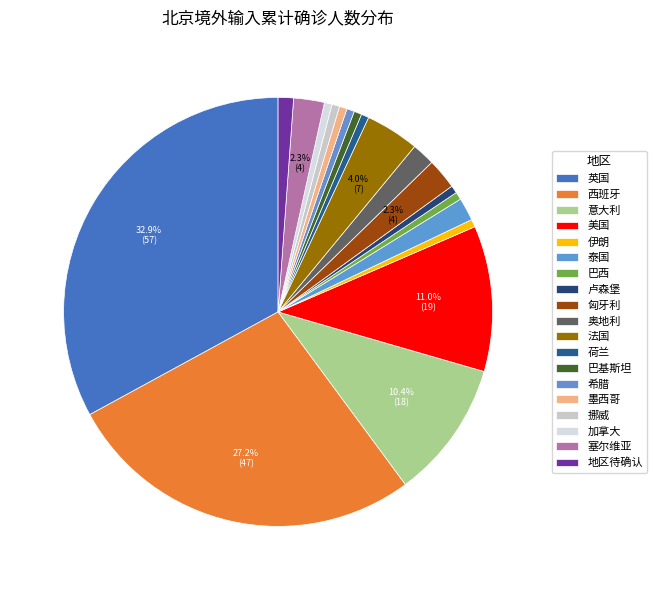

What is the change in value from 伊朗 to 奥地利?

+2